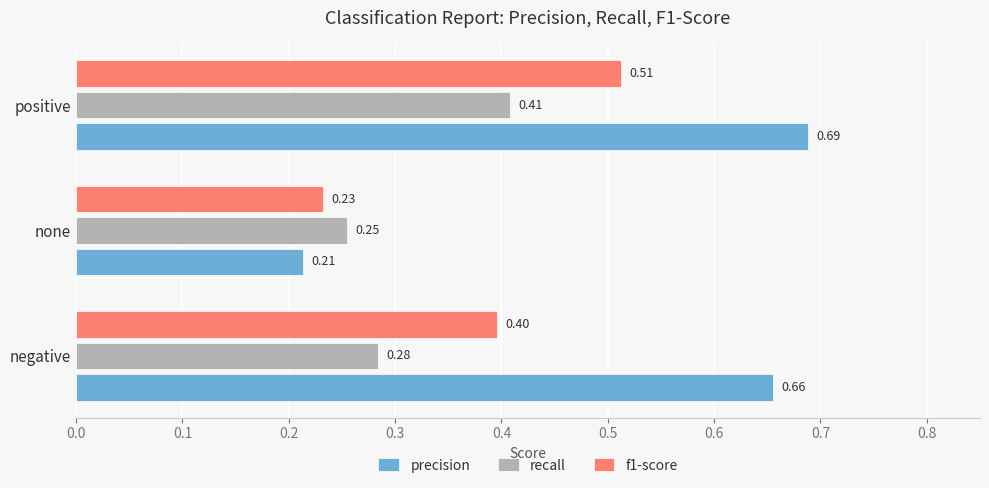

At which category is the sum across all series the highest?

positive